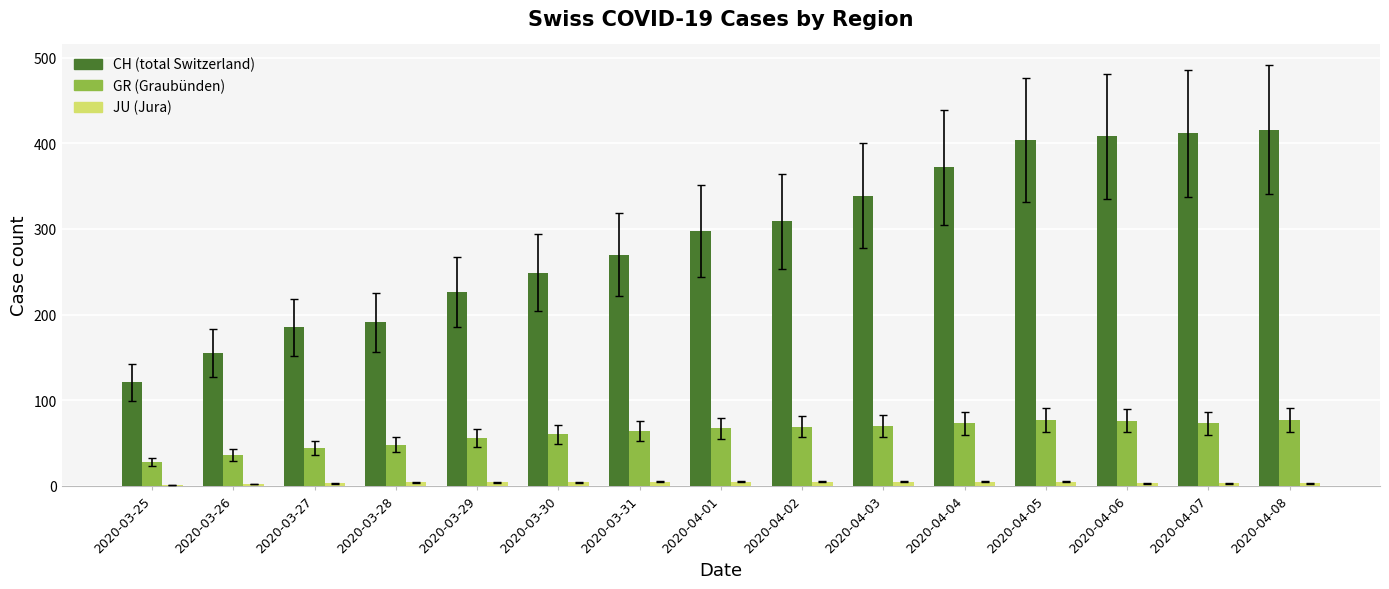

What is the maximum value shown in the chart?

416